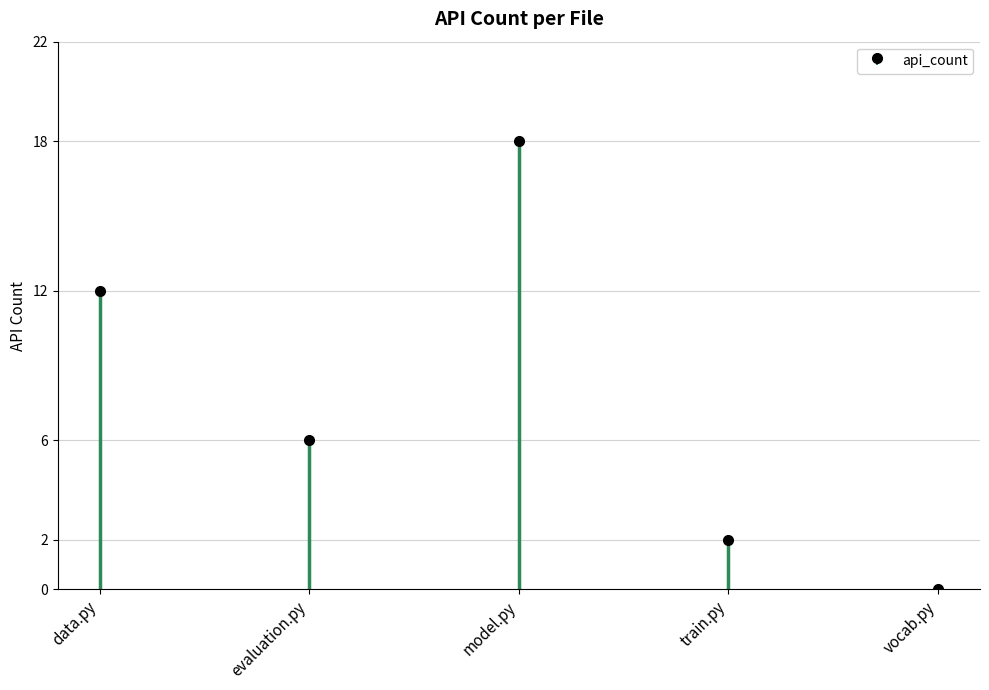

Read the value at train.py.

2